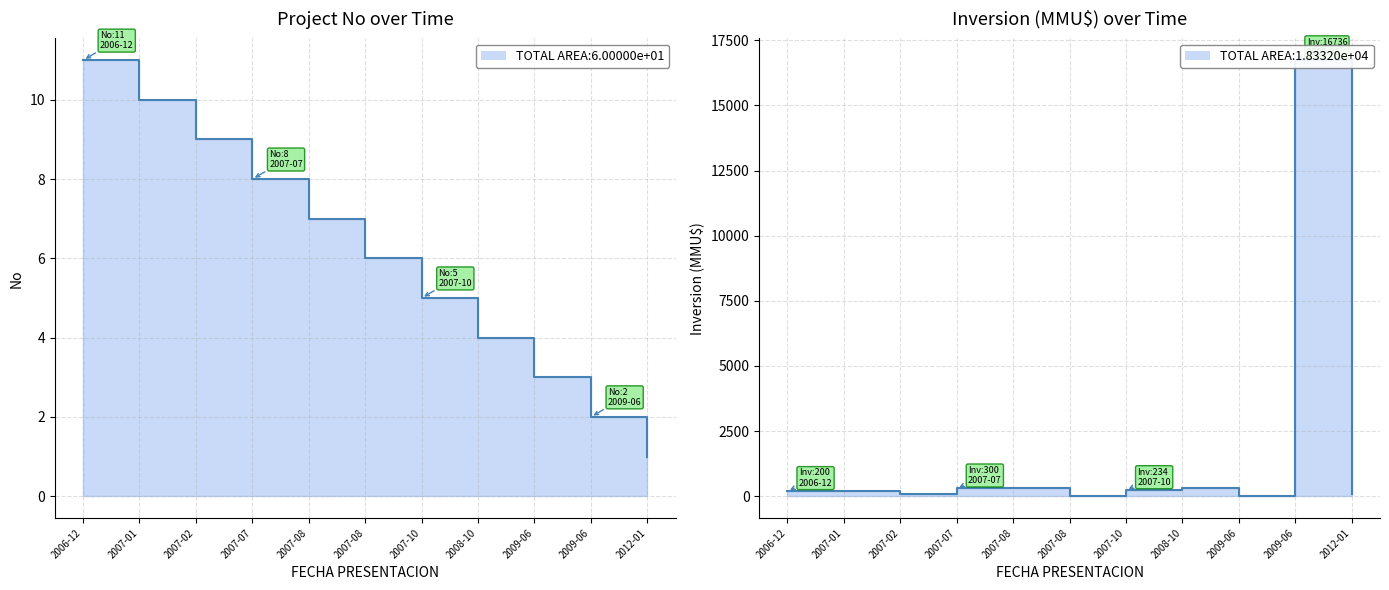

At which category is the sum across all series the highest?

2009-06